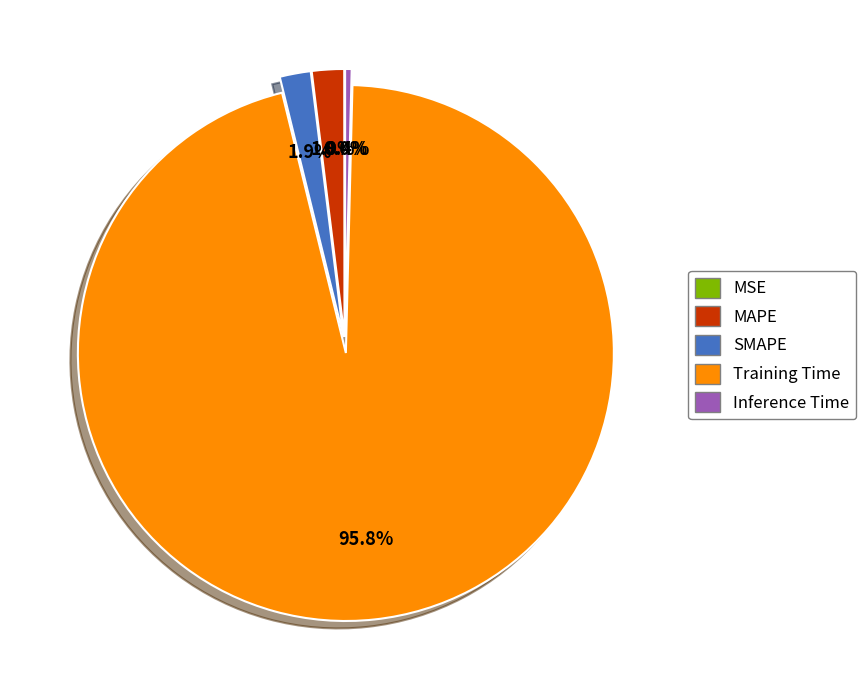

Does Training Time account for over 50% of the chart?

Yes